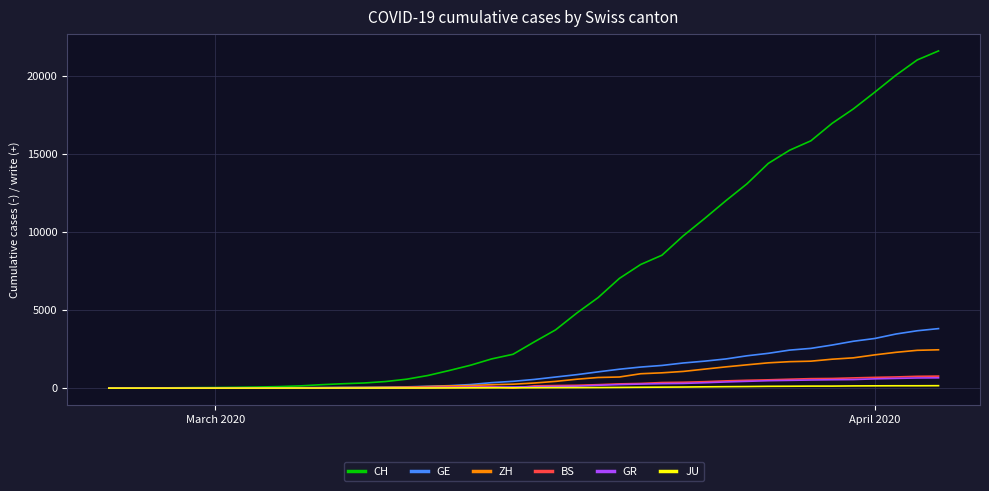

Which series has the largest range (max minus min)?

CH